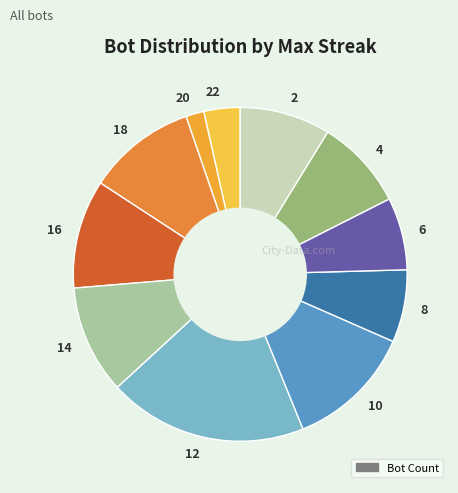

Which slice is the largest?

12